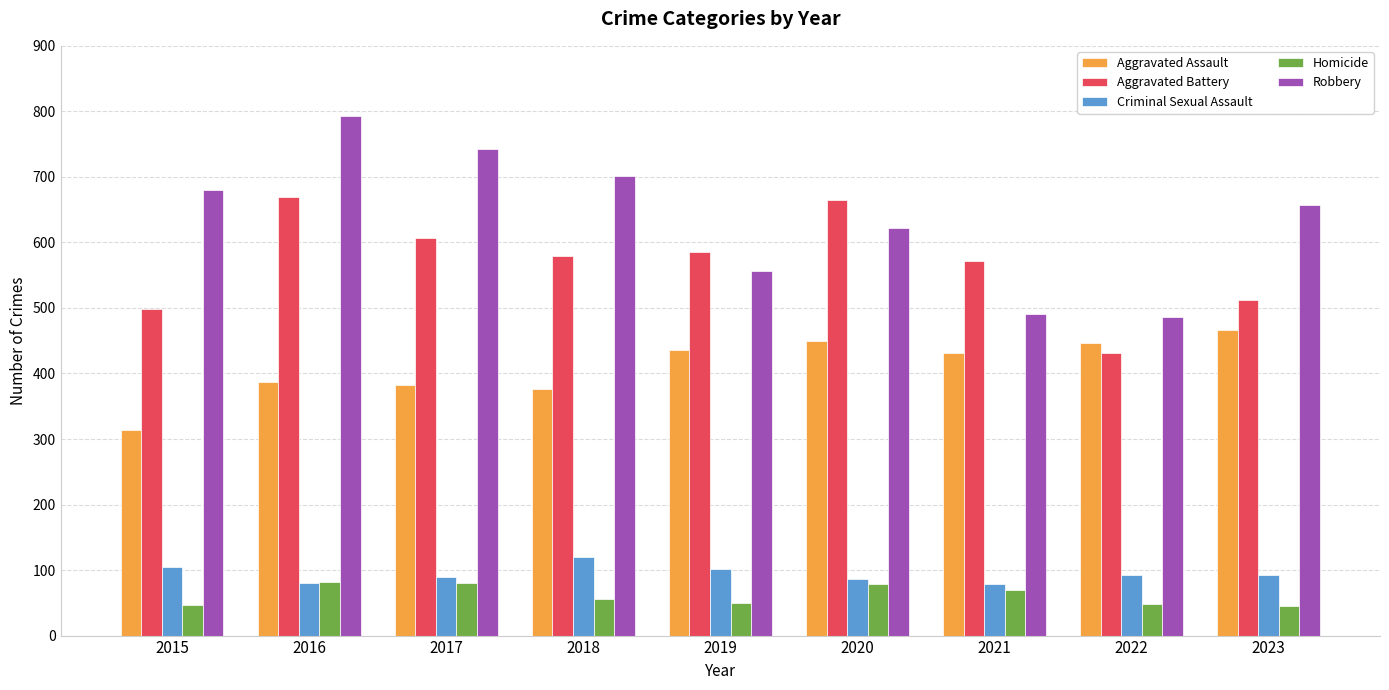

Is the value of Aggravated Assault at 2017 greater than the value of Aggravated Battery at 2019?

No